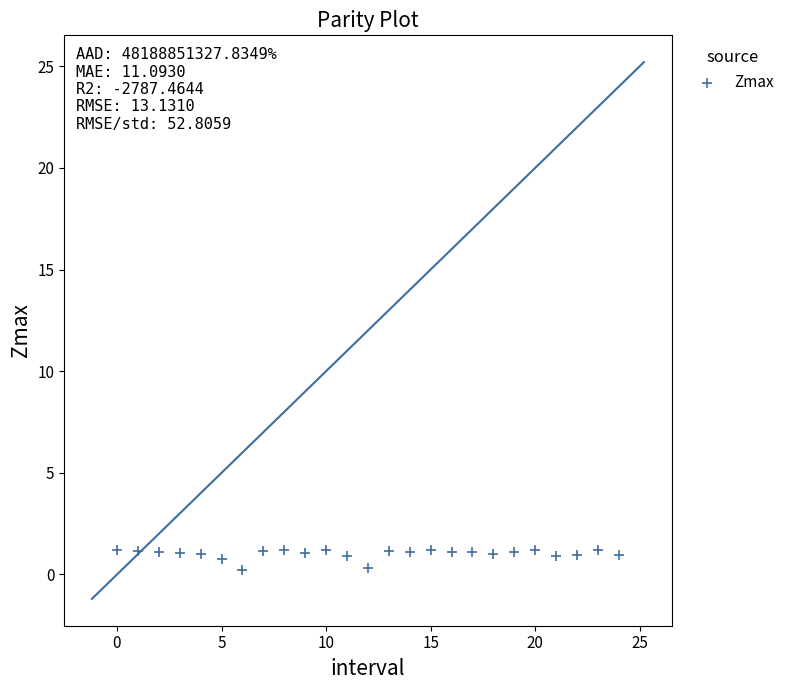

How many data points are displayed?

25